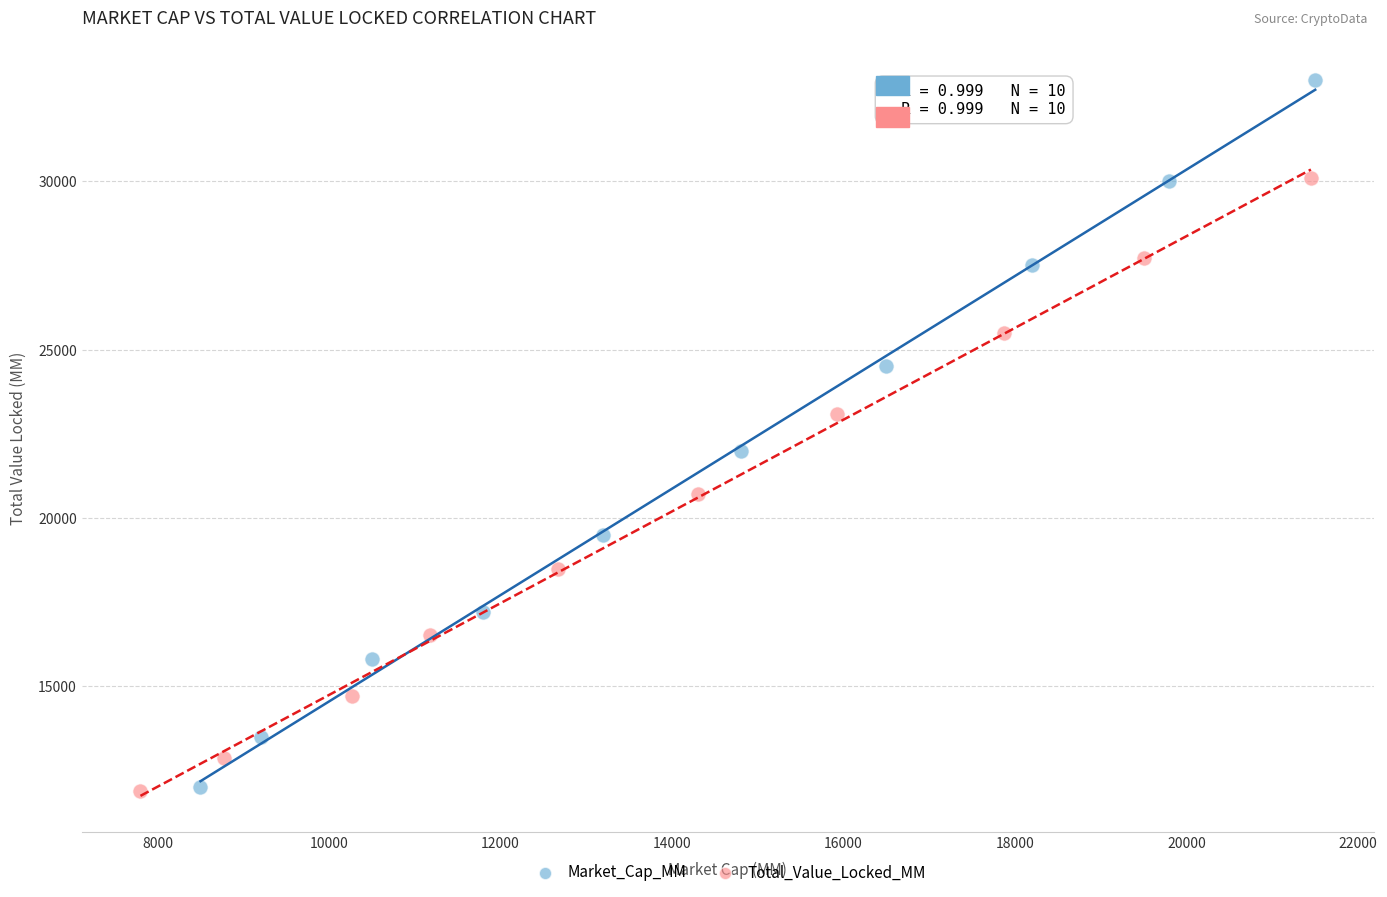

Which series has the largest Y range (max minus min)?

Market_Cap_MM